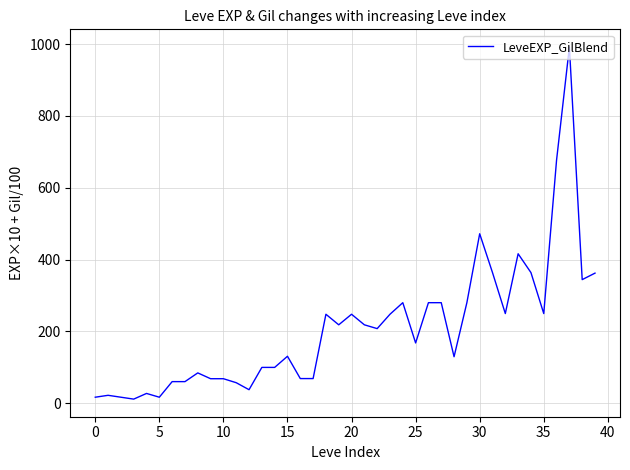

What is the sum of all values?

8315.8